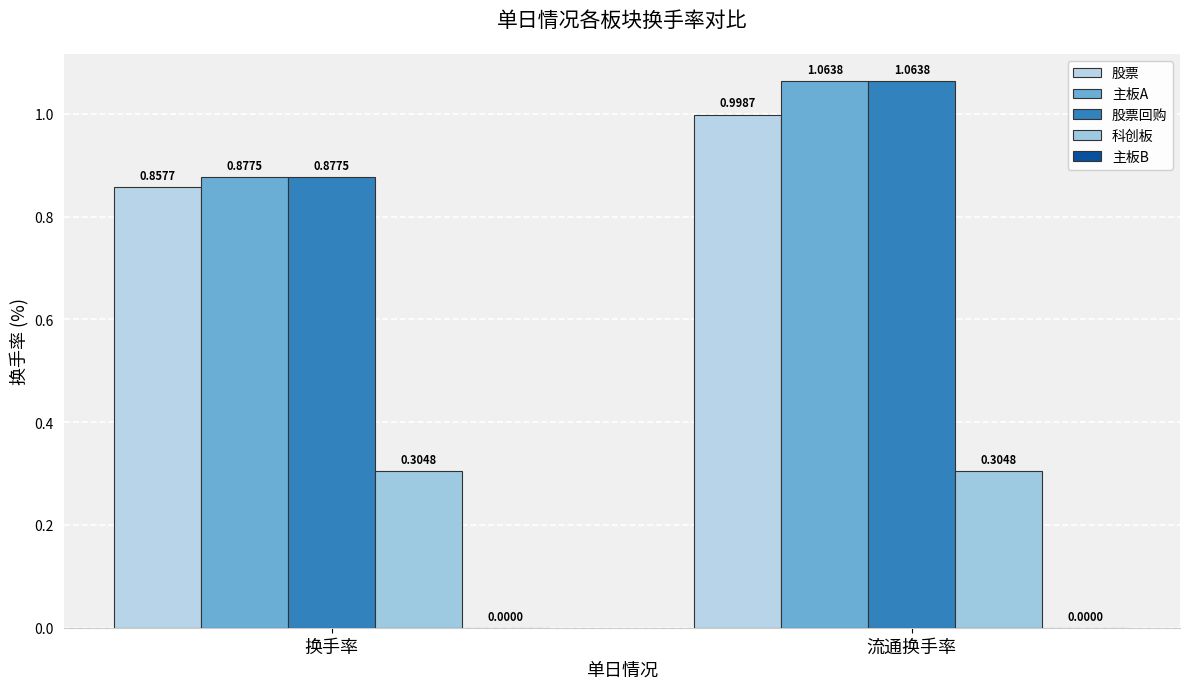

Reading left to right, transcribe all the data shown in this chart.

股票: 换手率=0.9	流通换手率=1.0
主板A: 换手率=0.9	流通换手率=1.1
股票回购: 换手率=0.9	流通换手率=1.1
科创板: 换手率=0.3	流通换手率=0.3
主板B: 换手率=0.0	流通换手率=0.0